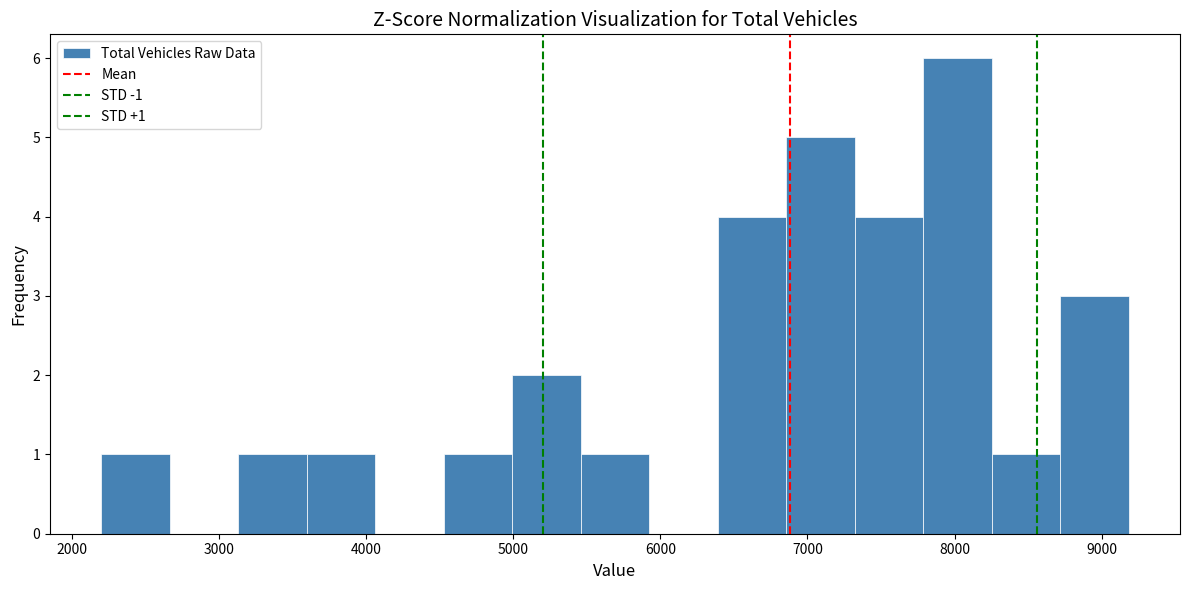

Over which range of the x-axis is the bar tallest?

7800 to 8300